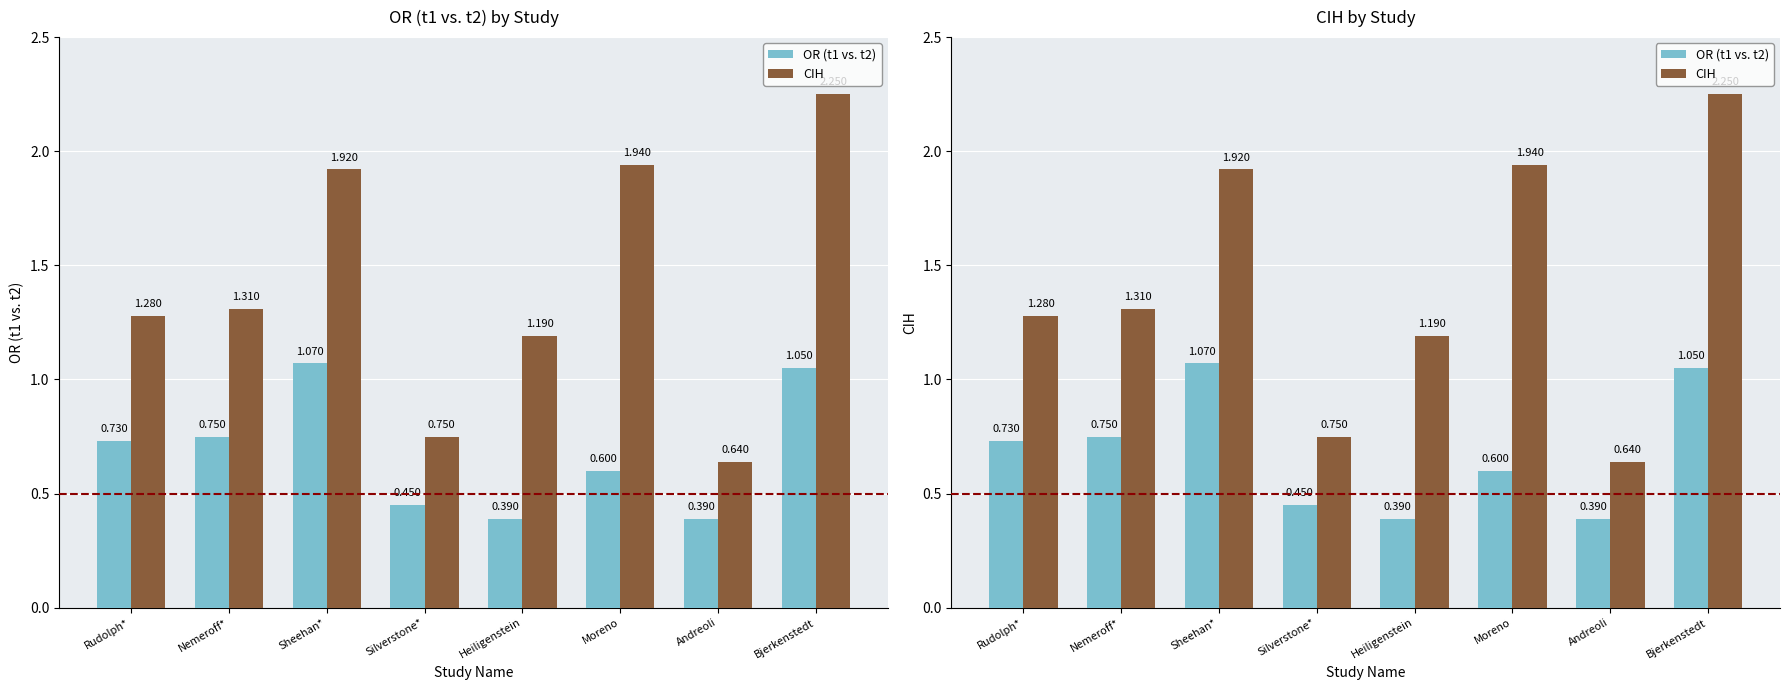

List the series in order of their overall mean, lowest first.

OR (t1 vs. t2), CIH